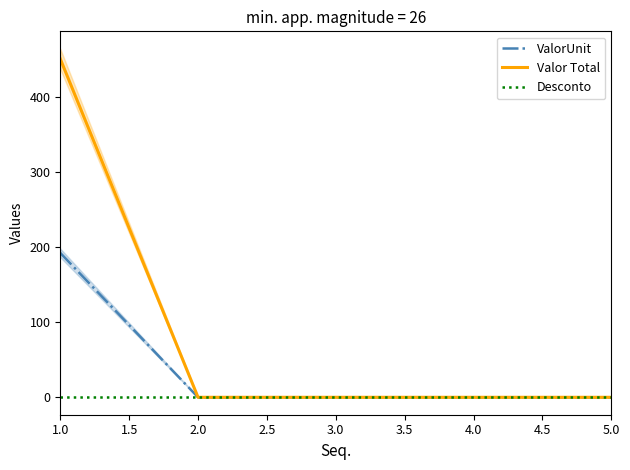

What are all the series names shown in the legend?

ValorUnit, Valor Total, Desconto